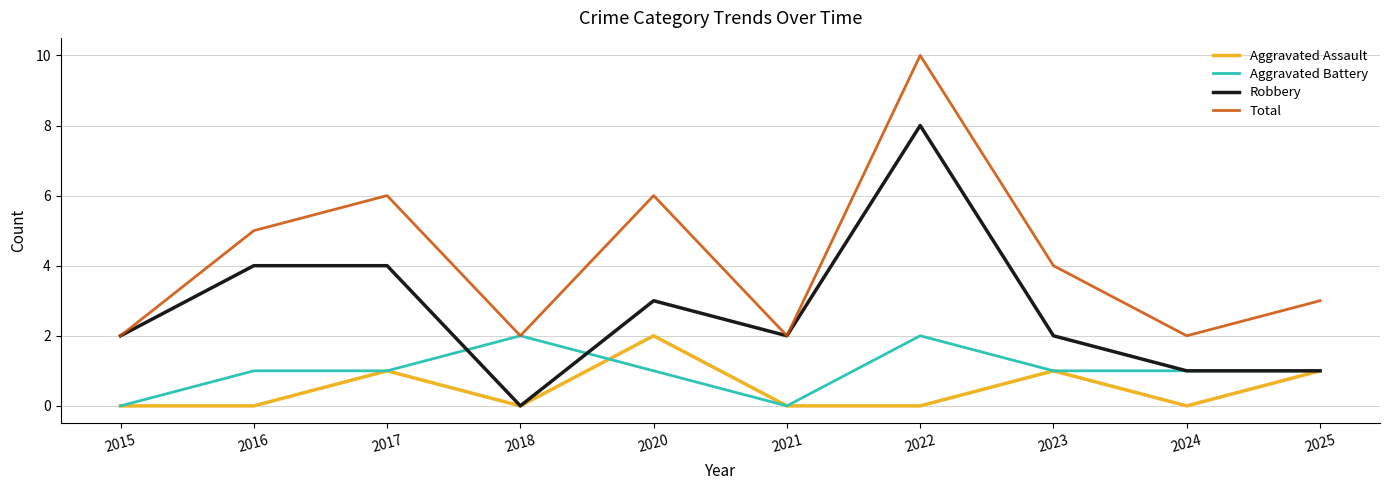

Rank the series at 2016 from highest to lowest value.

Total, Robbery, Aggravated Battery, Aggravated Assault